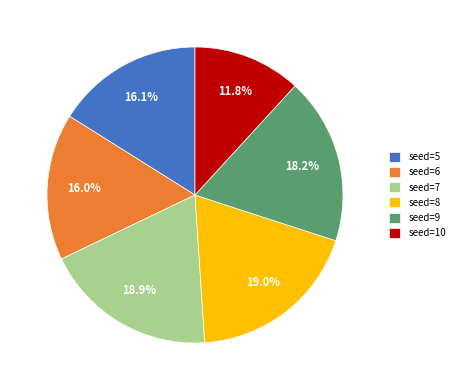

To the nearest percent, what is the average slice percentage?

17%